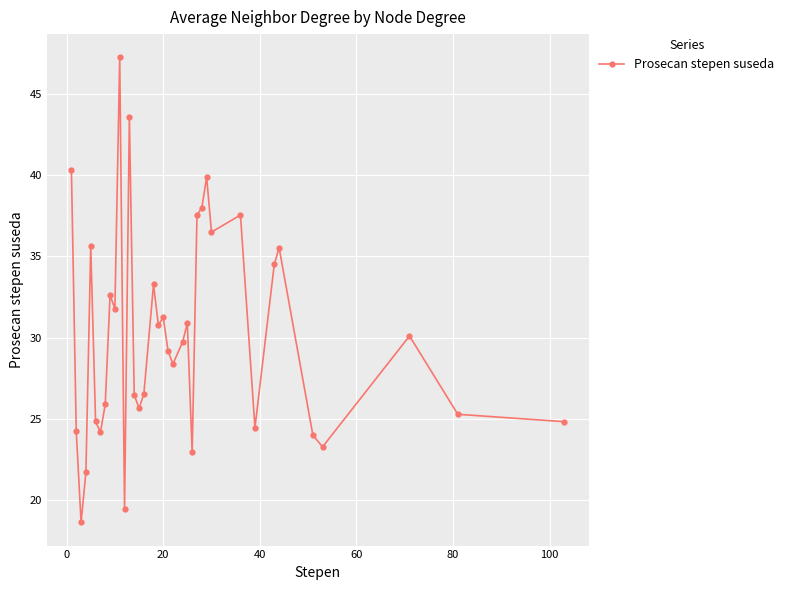

What is the smallest value displayed?

18.6